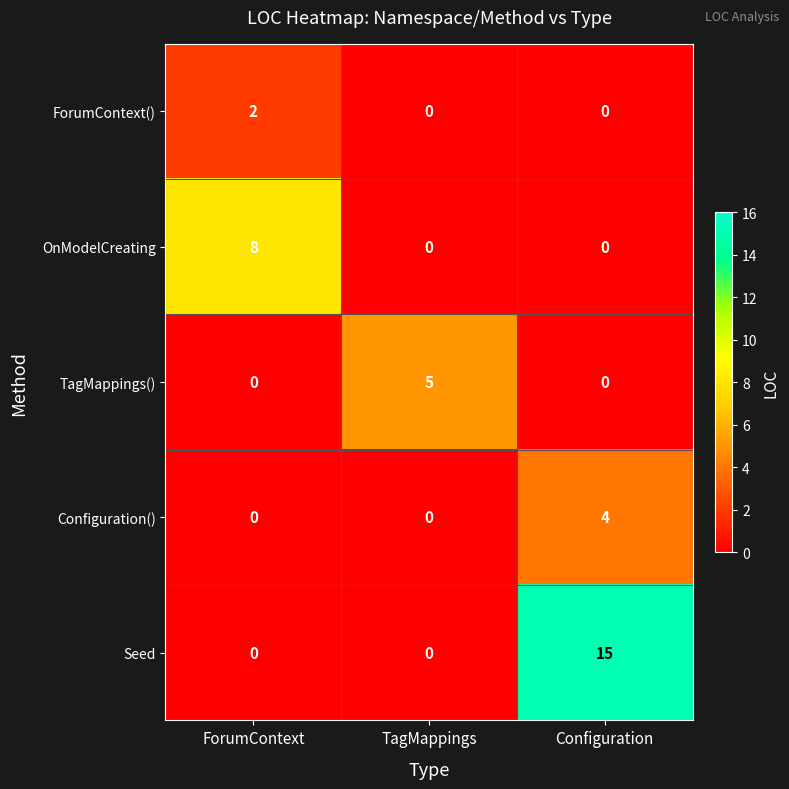

Rank the series by their maximum value, from lowest to highest.

ForumContext(), Configuration(), TagMappings(), OnModelCreating, Seed